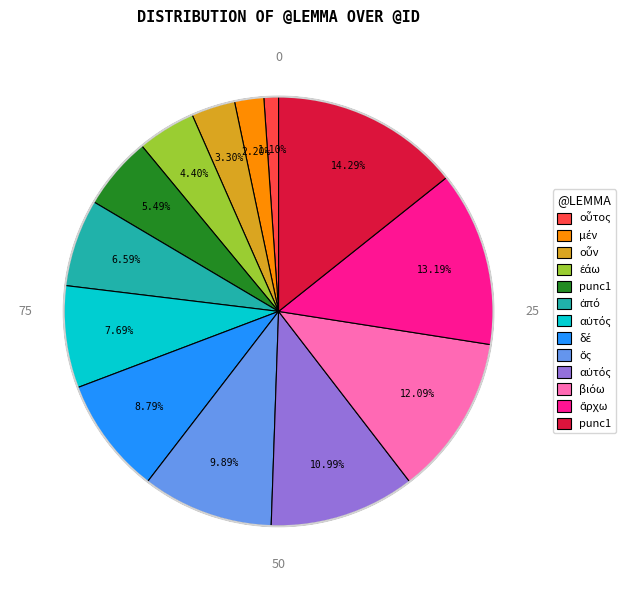

Does any single category account for the majority?

No